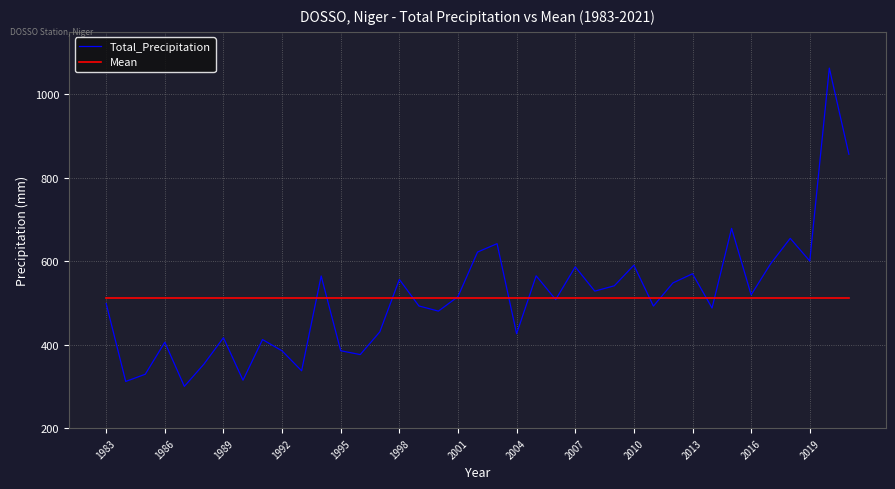

What is the lowest value of the Mean series?

511.5